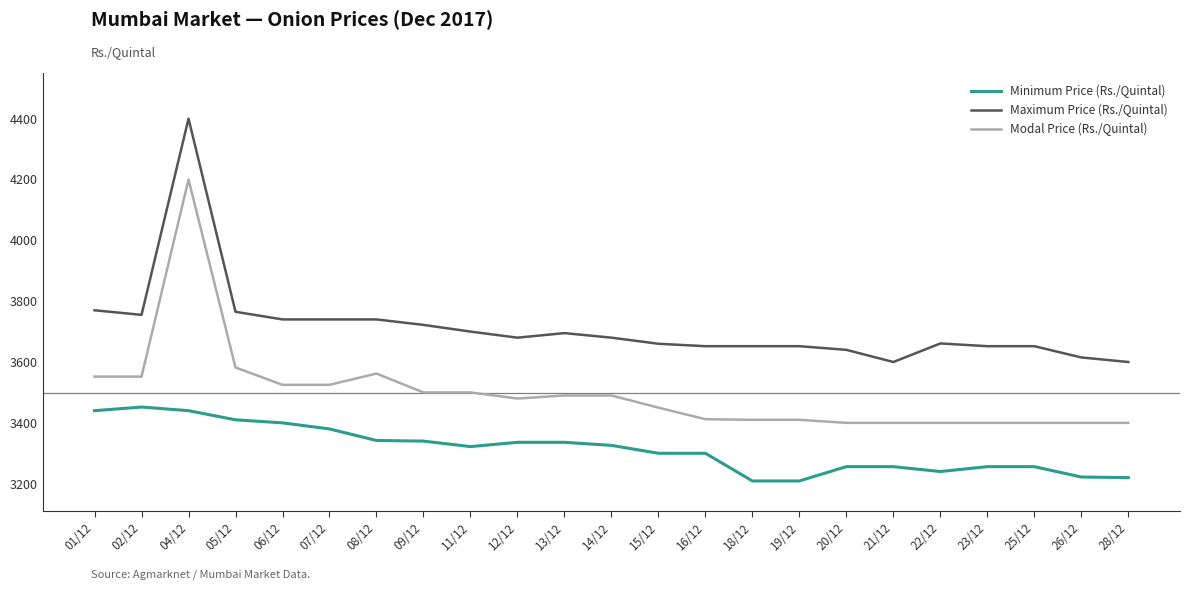

What is the total value across all series at 18/12?

10271